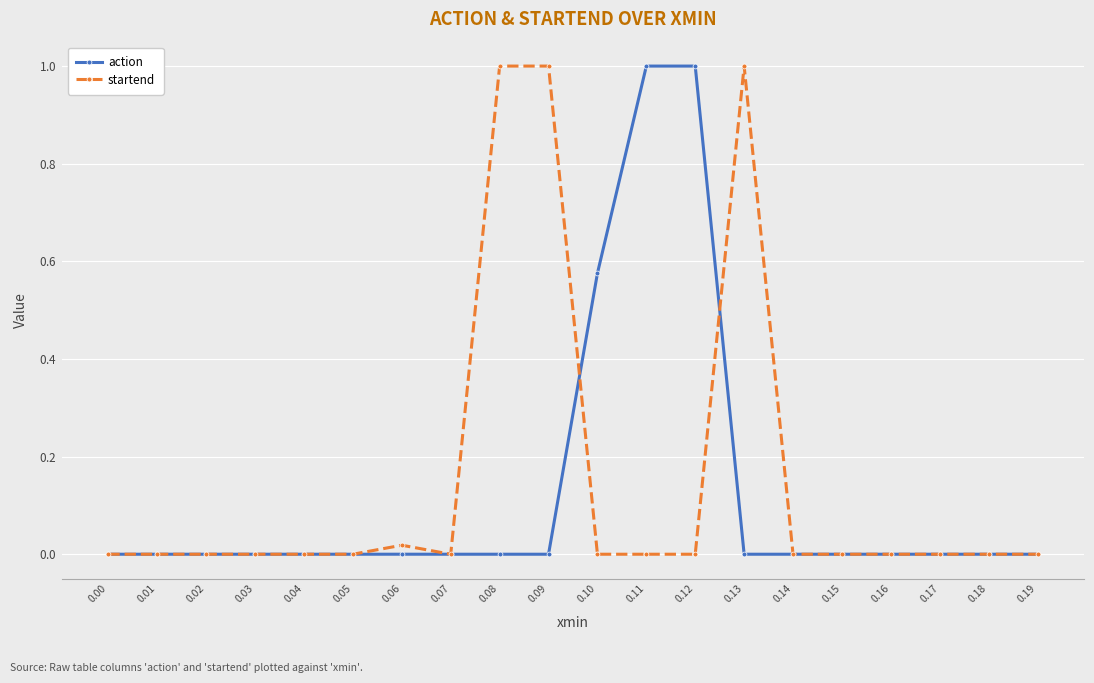

What are all the series names shown in the legend?

action, startend